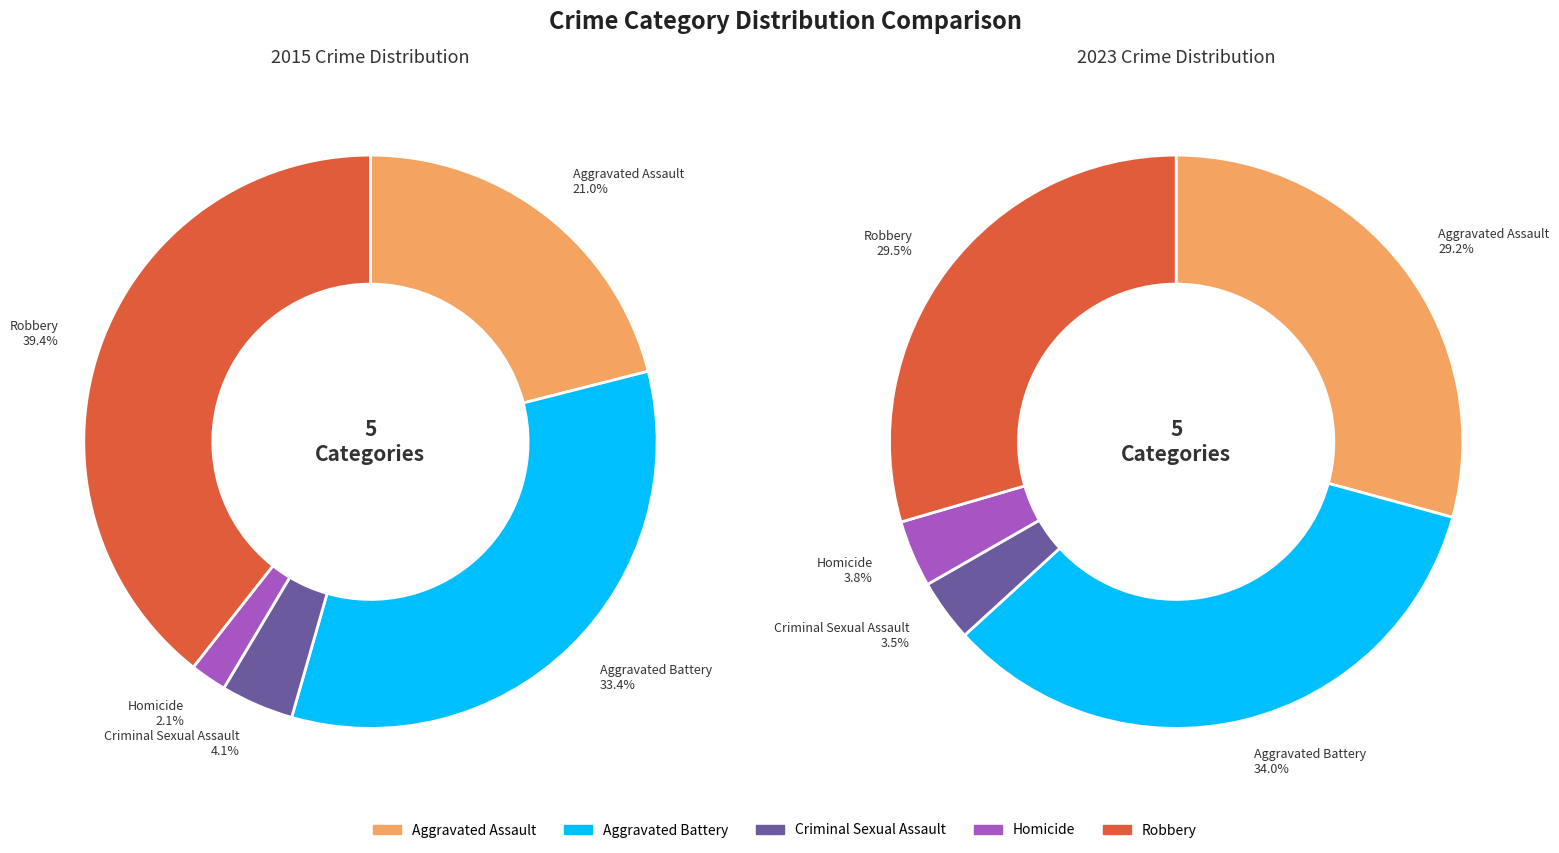

To the nearest percent, what is the average slice percentage?

20%